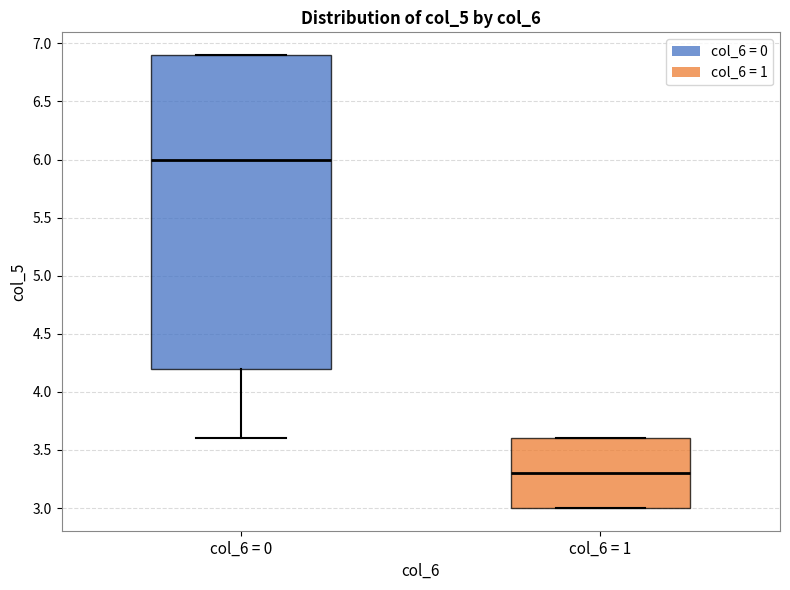

Which box has the lowest median line?

col_6 = 1